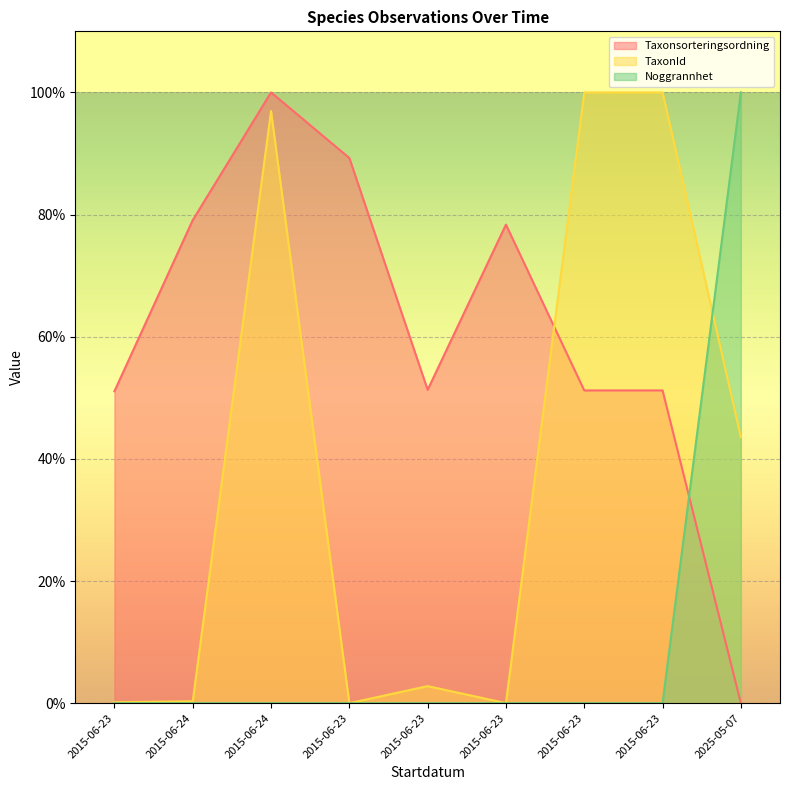

What is the difference between the TaxonId values at 2015-06-24 and 2015-06-23?

0.3